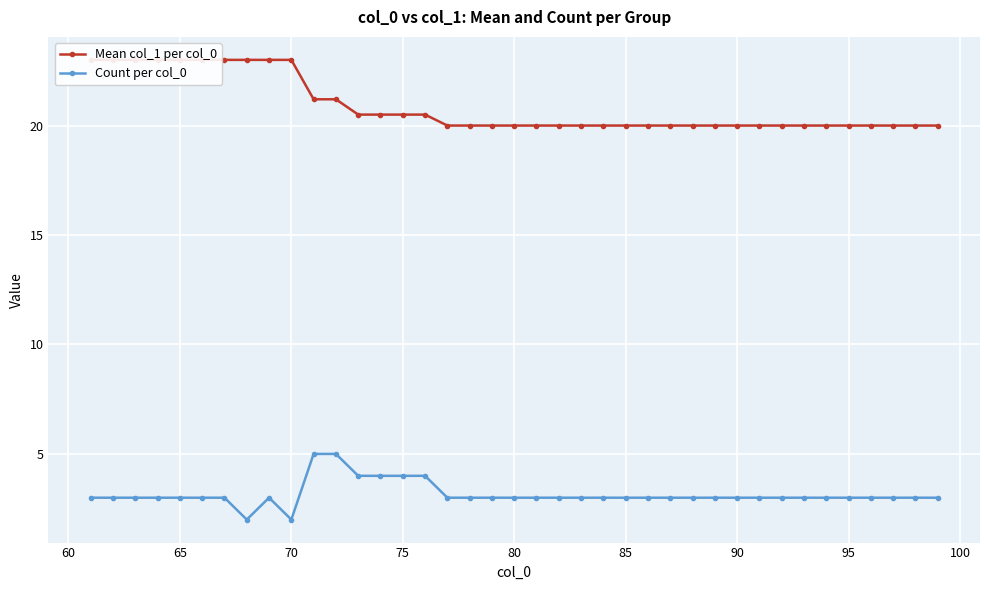

True or false: Count per col_0 and Mean col_1 per col_0 cross at least once.

False